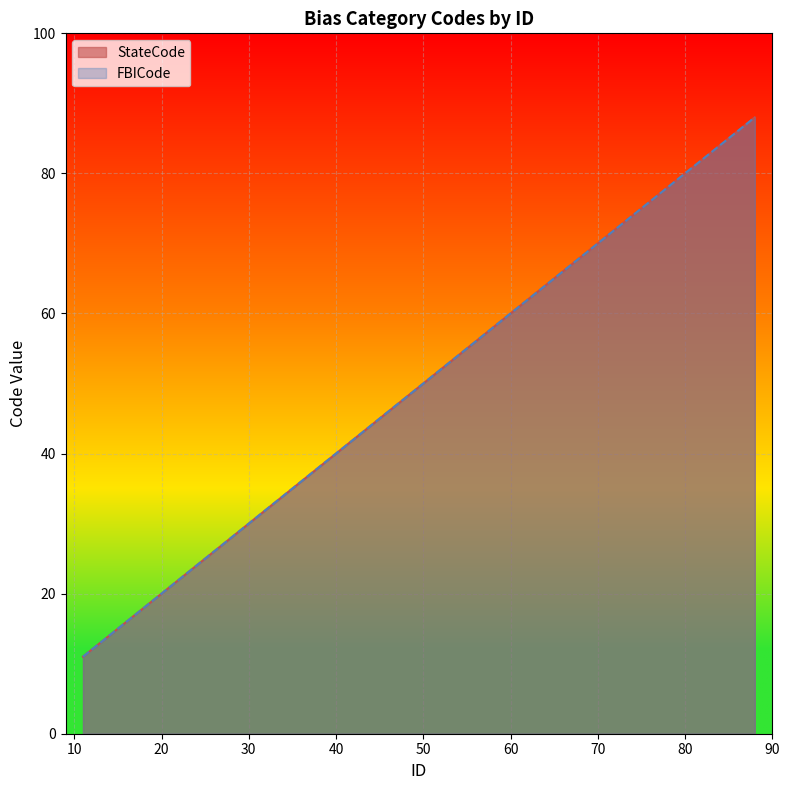

How many categories are shown in the chart?

35